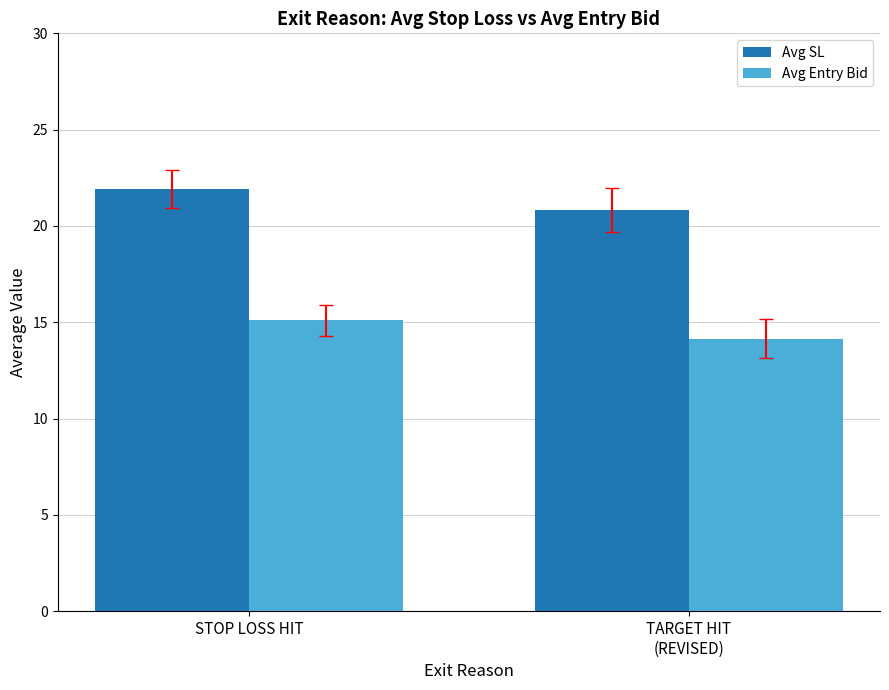

Which series has the widest spread of values?

Avg SL